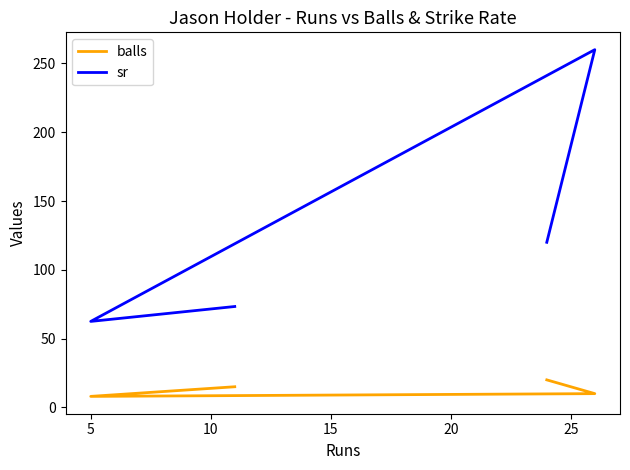

What is the difference between the balls values at 5 and 10?

2.0